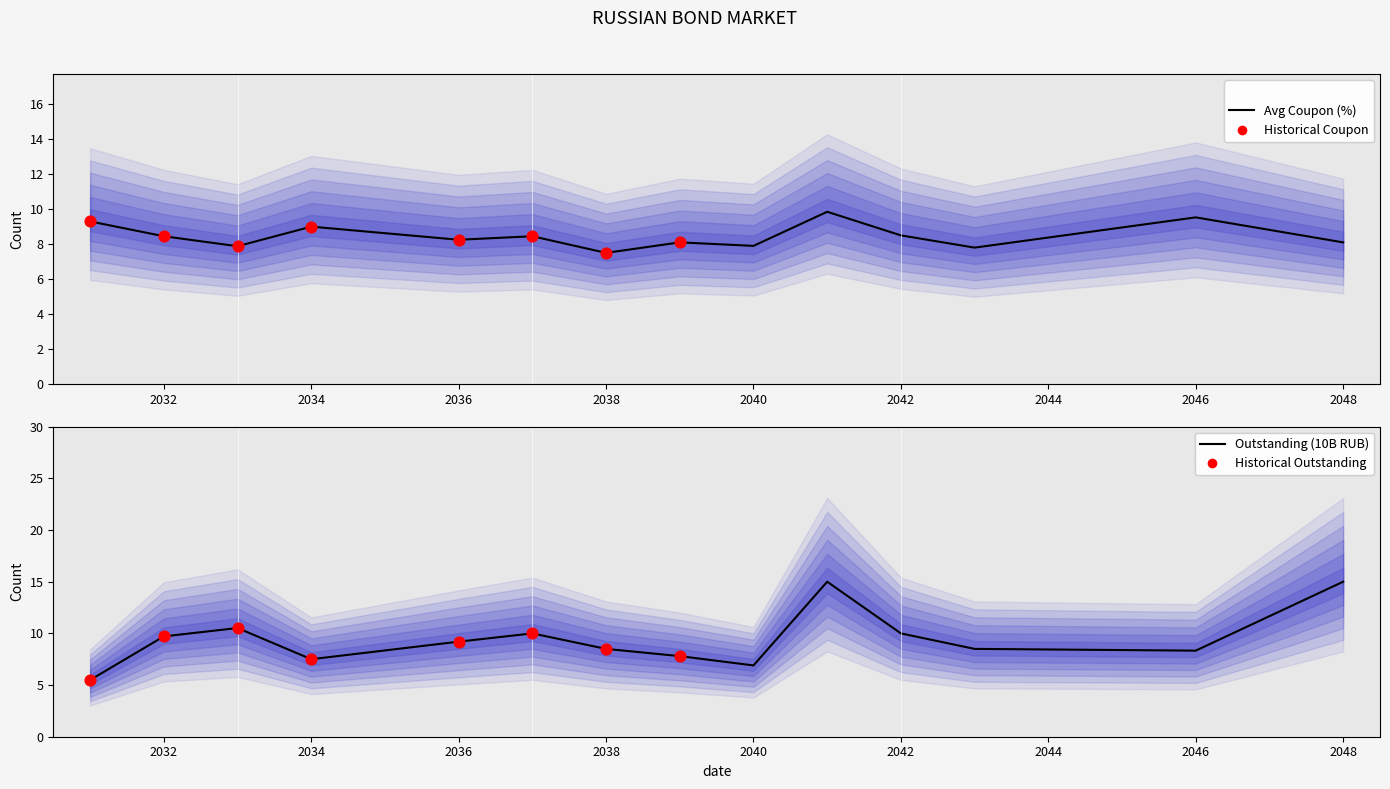

At how many categories does at least one series exceed 7?

14